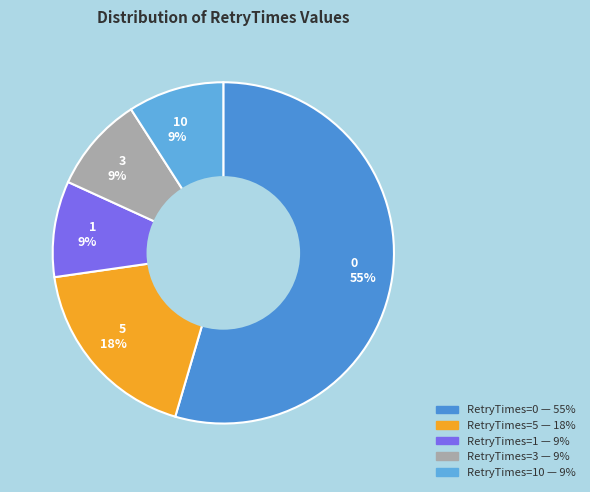

Combined, do 0 55% and 1 9% account for over 50%?

Yes